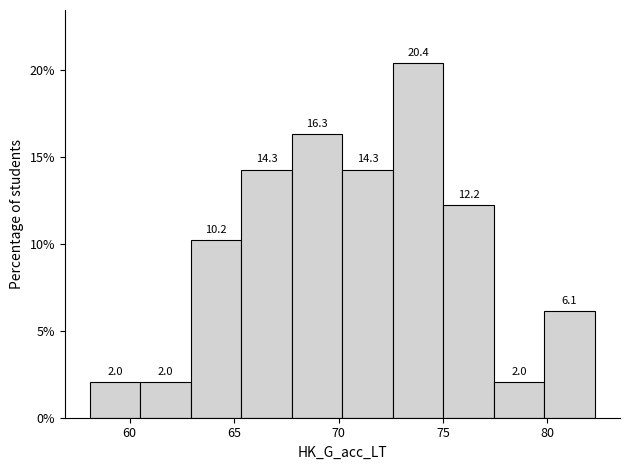

Reading left to right, transcribe this chart: for each bar, give the range it covers on the x-axis and its height. The bar edges are not printed on the chart, so give them approximately, as read against the axis.

58.0 to 60.5: 2.0
60.5 to 63.0: 2.0
63.0 to 65.5: 10.2
65.5 to 68.0: 14.3
68.0 to 70.0: 16.3
70.0 to 72.5: 14.3
72.5 to 75.0: 20.4
75.0 to 77.5: 12.2
77.5 to 80.0: 2.0
80.0 to 82.5: 6.1